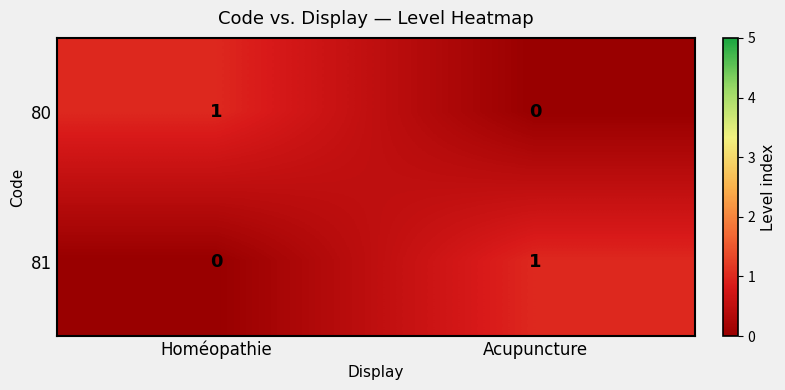

At which label is 81 closest to 0?

Homéopathie